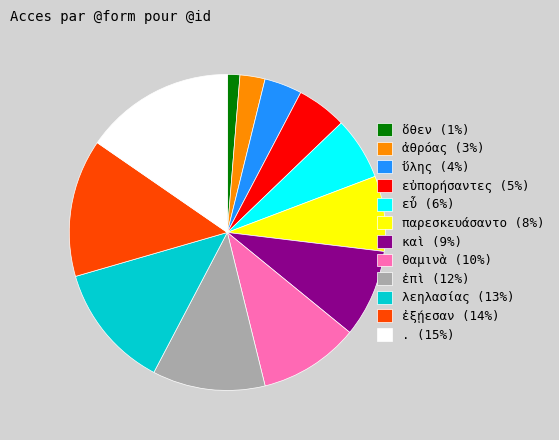

Which category has the smallest portion of the pie?

ὅθεν